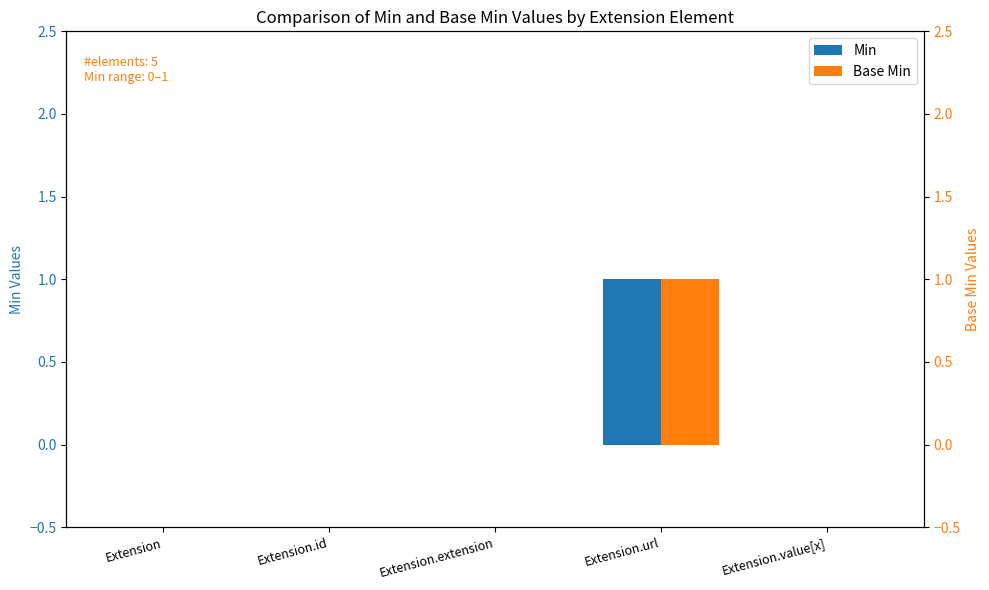

Reading right to left, transcribe all the data shown in this chart.

Min: Extension.value[x]=0	Extension.url=1	Extension.extension=0	Extension.id=0	Extension=0
Base Min: Extension.value[x]=0	Extension.url=1	Extension.extension=0	Extension.id=0	Extension=0